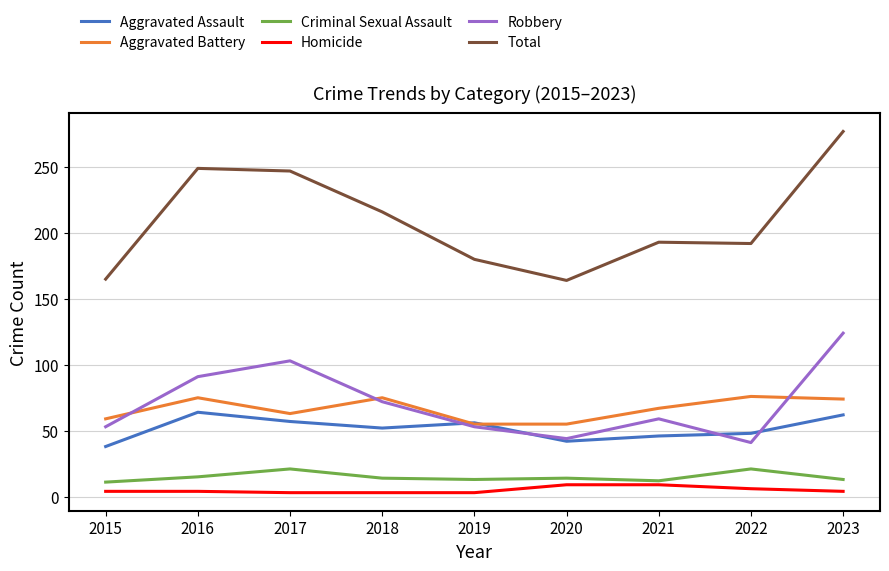

What is the difference between the maximum and second lowest values in the Homicide series?

6